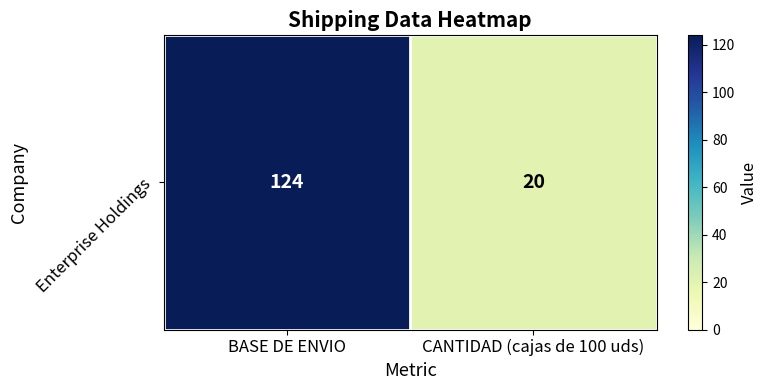

Approximately how many times larger is the value at BASE DE ENVIO compared to CANTIDAD (cajas de 100 uds)?

6.2